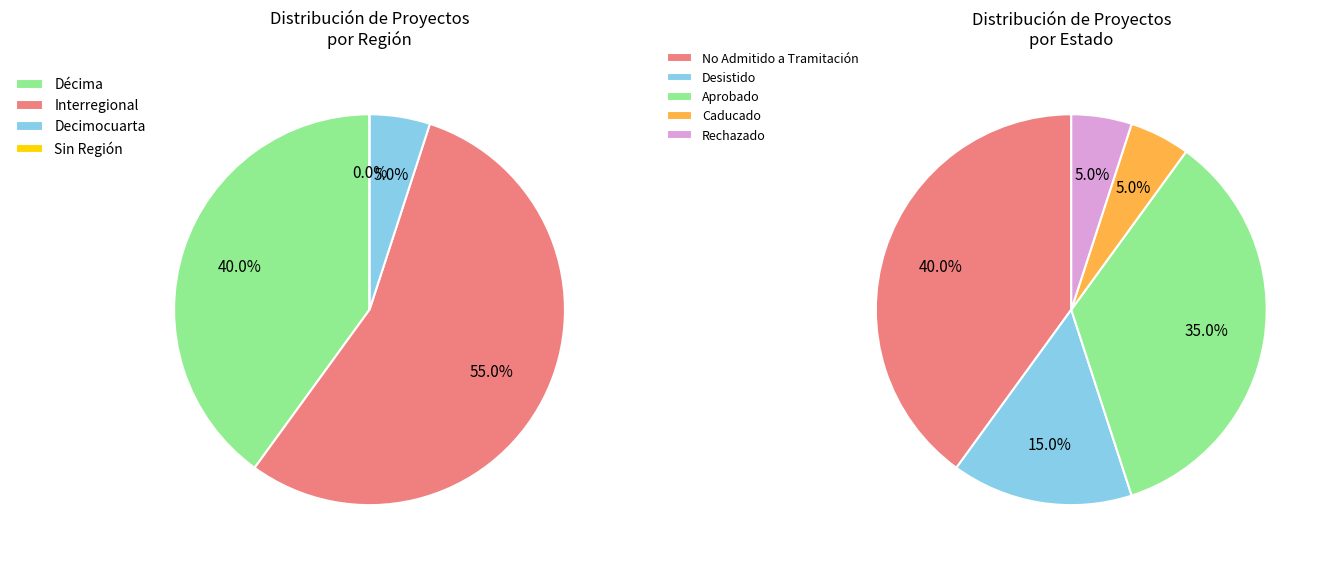

True or false: Aprobado-Interregional accounts for 15% of the total.

True